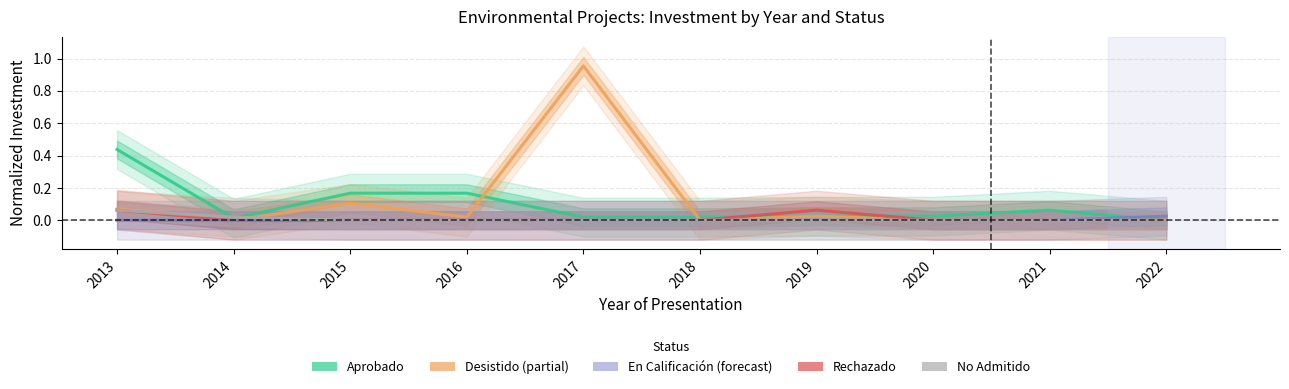

Between 2020 and 2016, which is larger?

2016